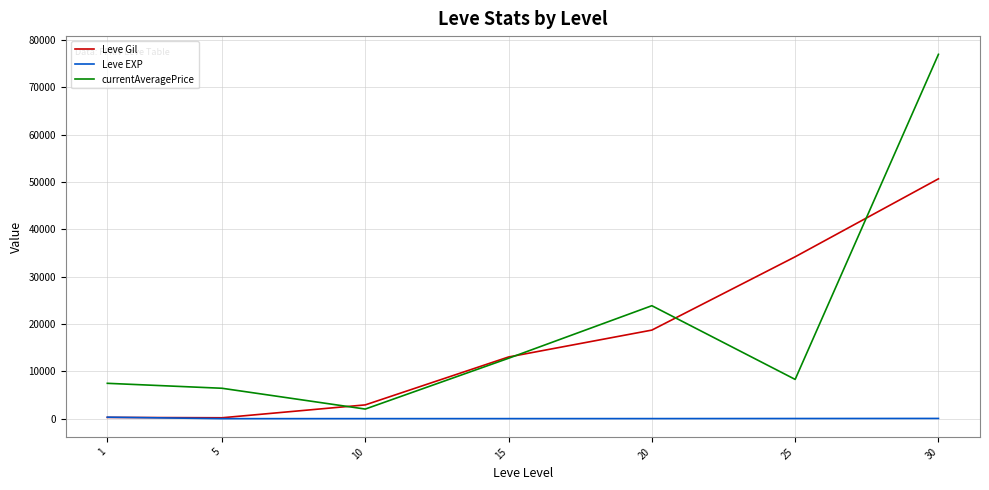

The value of currentAveragePrice at 20 is 23874.5. True or false?

True